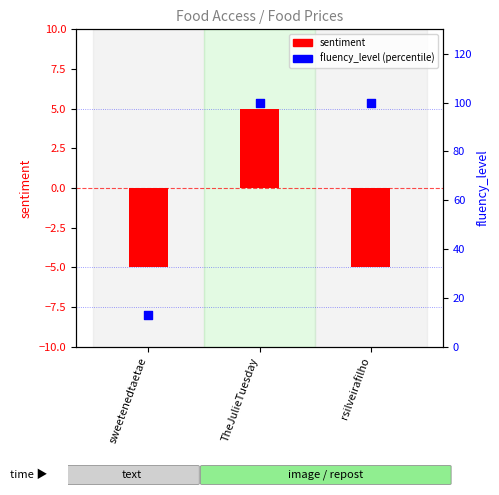

What is the total value across all series at rsilveirafilho?

95